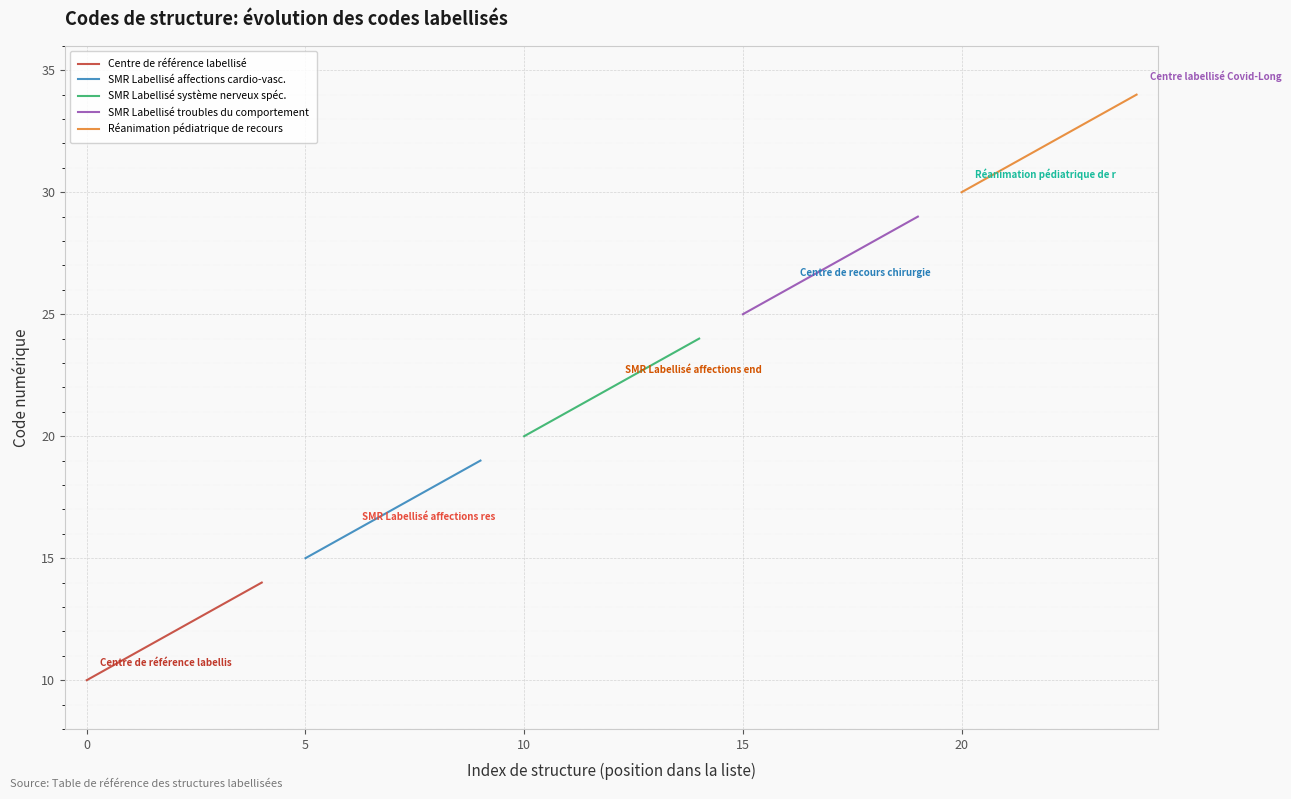

What is the maximum value for SMR Labellisé troubles du comportement?

29